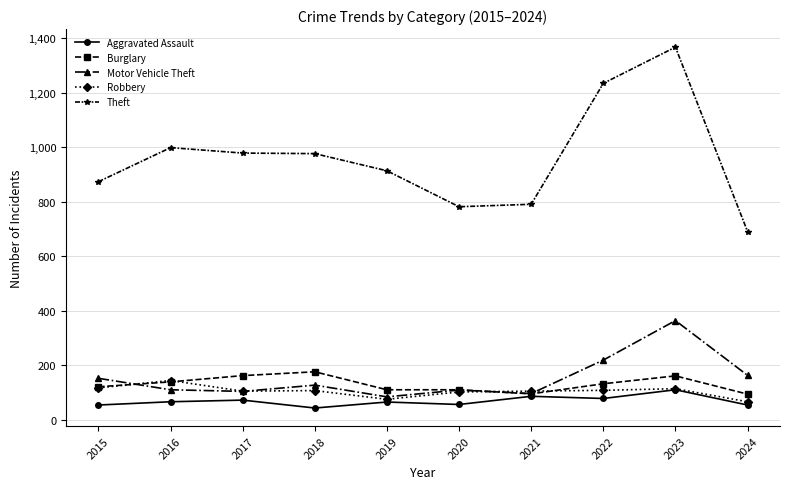

Does the chart have visible grid lines?

Yes